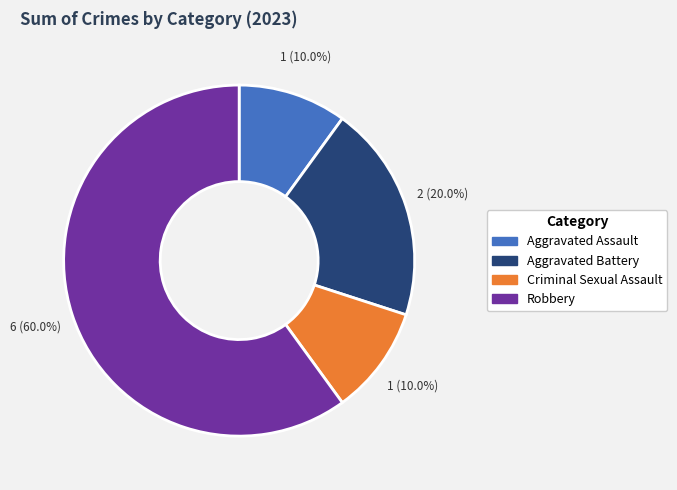

How many segments does this pie chart have?

4